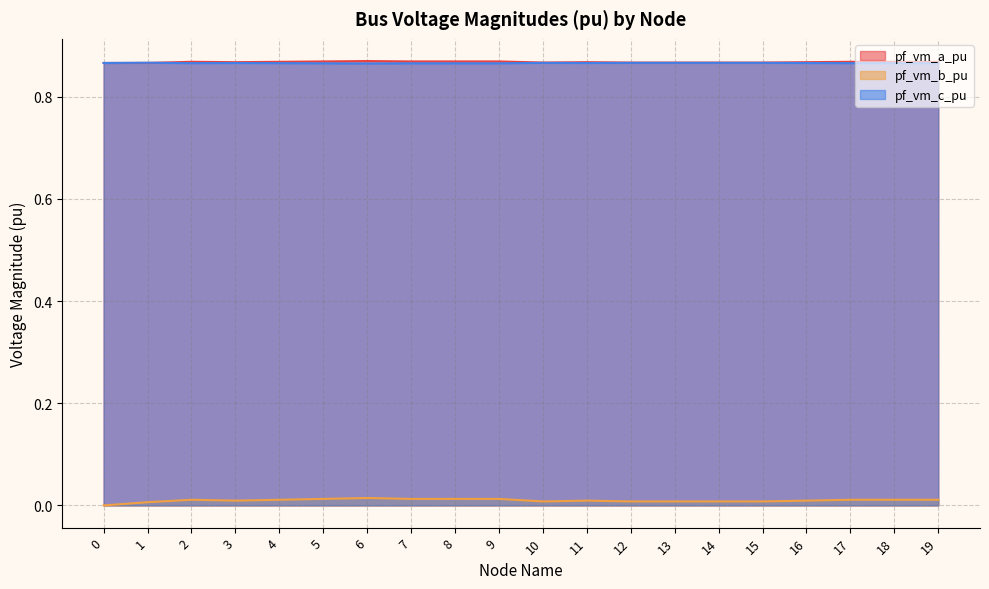

Does the chart display data point markers on the line(s)?

No